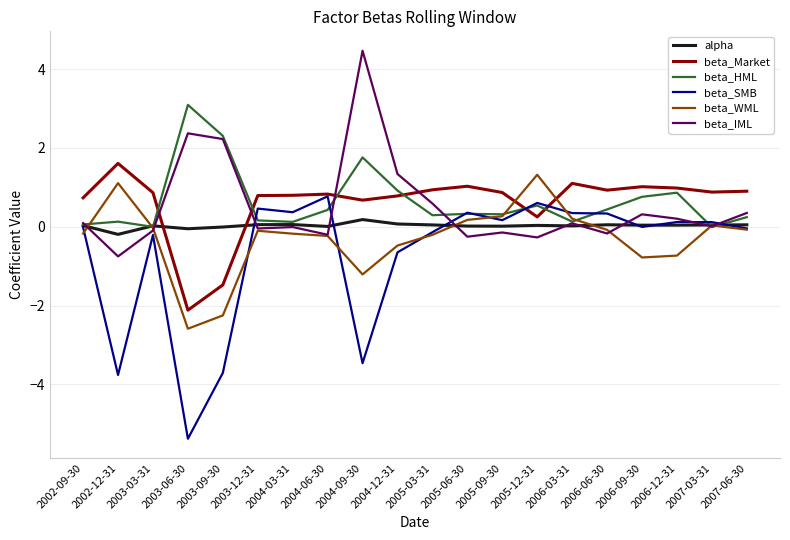

Where do beta_IML and beta_Market first cross each other?

2003-03-31 and 2003-06-30